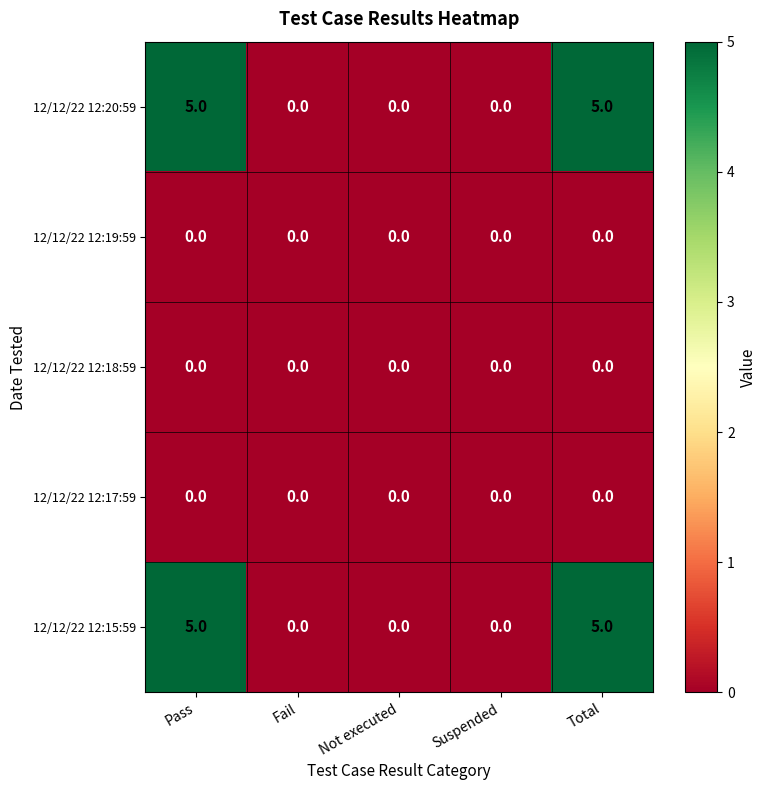

Reading left to right, what are all the values shown in this chart?

12/12/22 12:20:59: Pass=5	Fail=0	Not executed=0	Suspended=0	Total=5
12/12/22 12:19:59: Pass=0	Fail=0	Not executed=0	Suspended=0	Total=0
12/12/22 12:18:59: Pass=0	Fail=0	Not executed=0	Suspended=0	Total=0
12/12/22 12:17:59: Pass=0	Fail=0	Not executed=0	Suspended=0	Total=0
12/12/22 12:15:59: Pass=5	Fail=0	Not executed=0	Suspended=0	Total=5